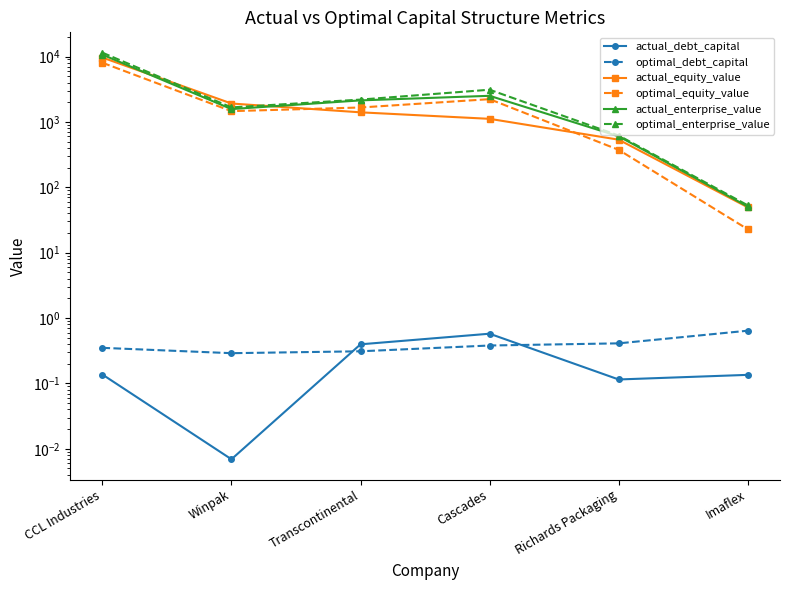

How many interior local peaks does the optimal_equity_value series have?

1